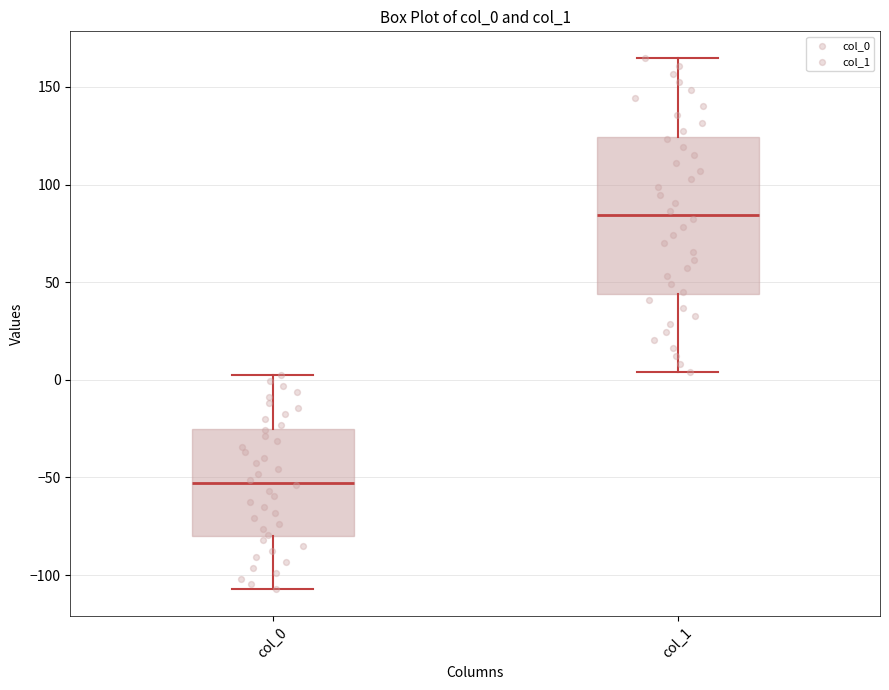

Where does the lower whisker of the box for col_0 end on the y-axis? The values are not printed on the chart, so give them approximately, as read against the axis.

-105